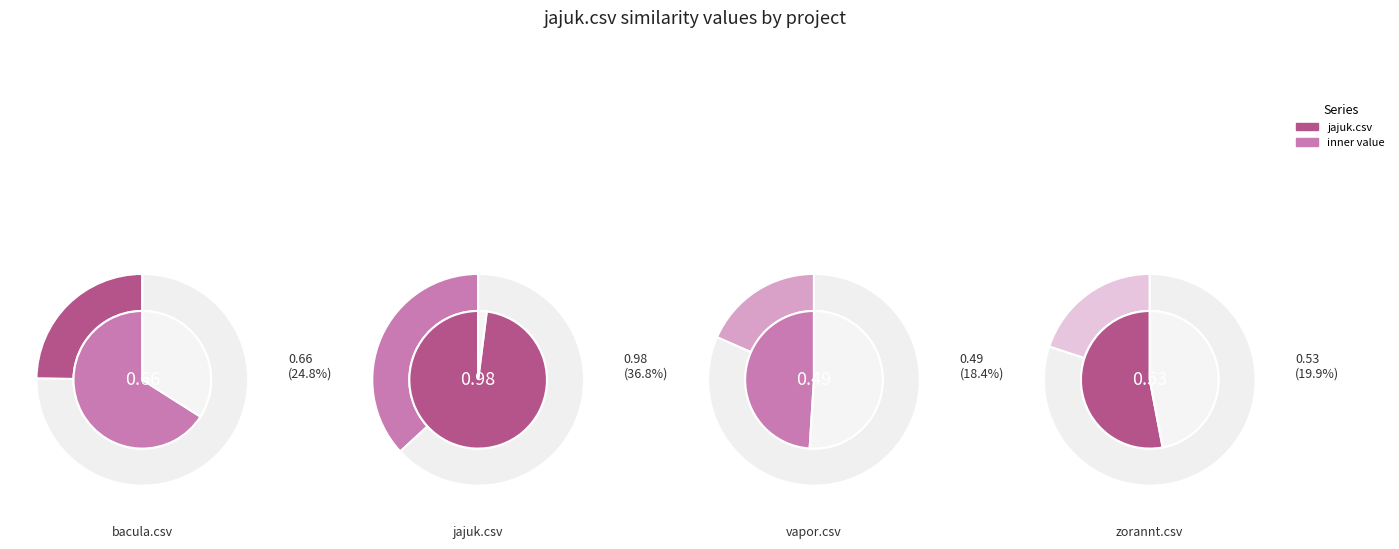

What portion of the pie excludes zorannt.csv?

80.1%